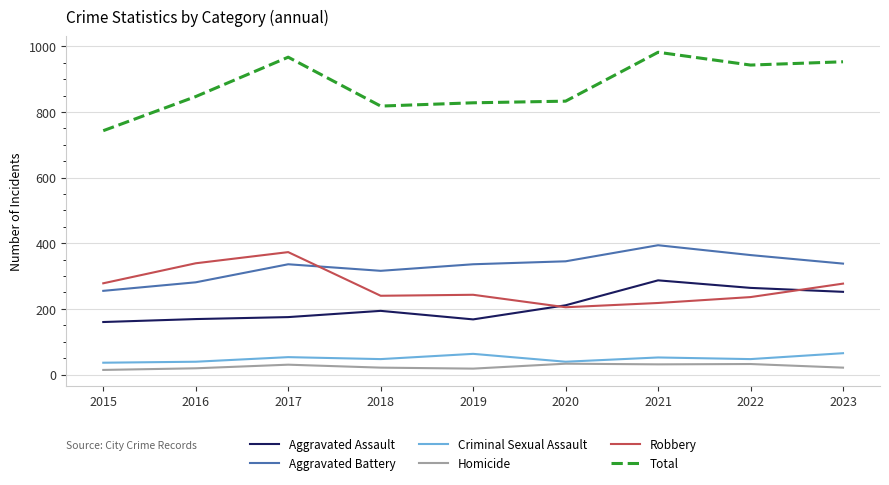

Which series has the widest spread of values?

Total